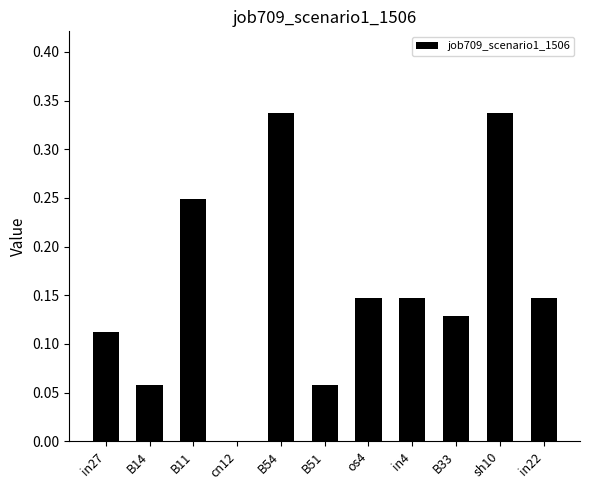

What is the sum of all values?

1.7